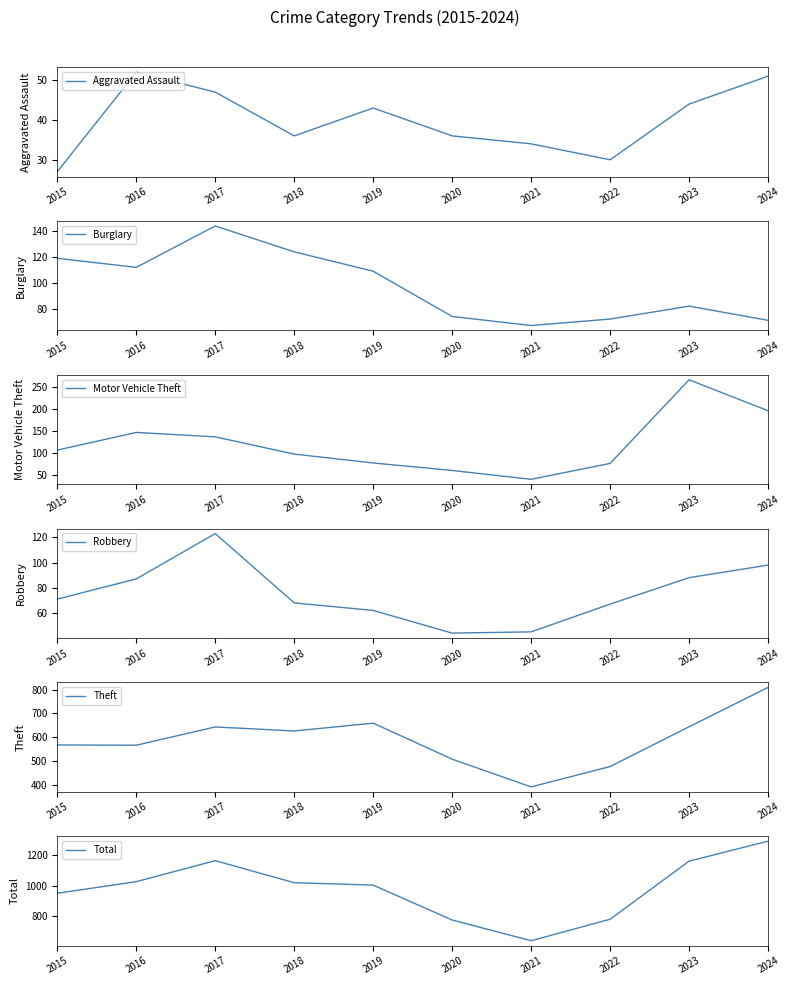

What is the difference between the maximum and minimum values in the Theft series?

420